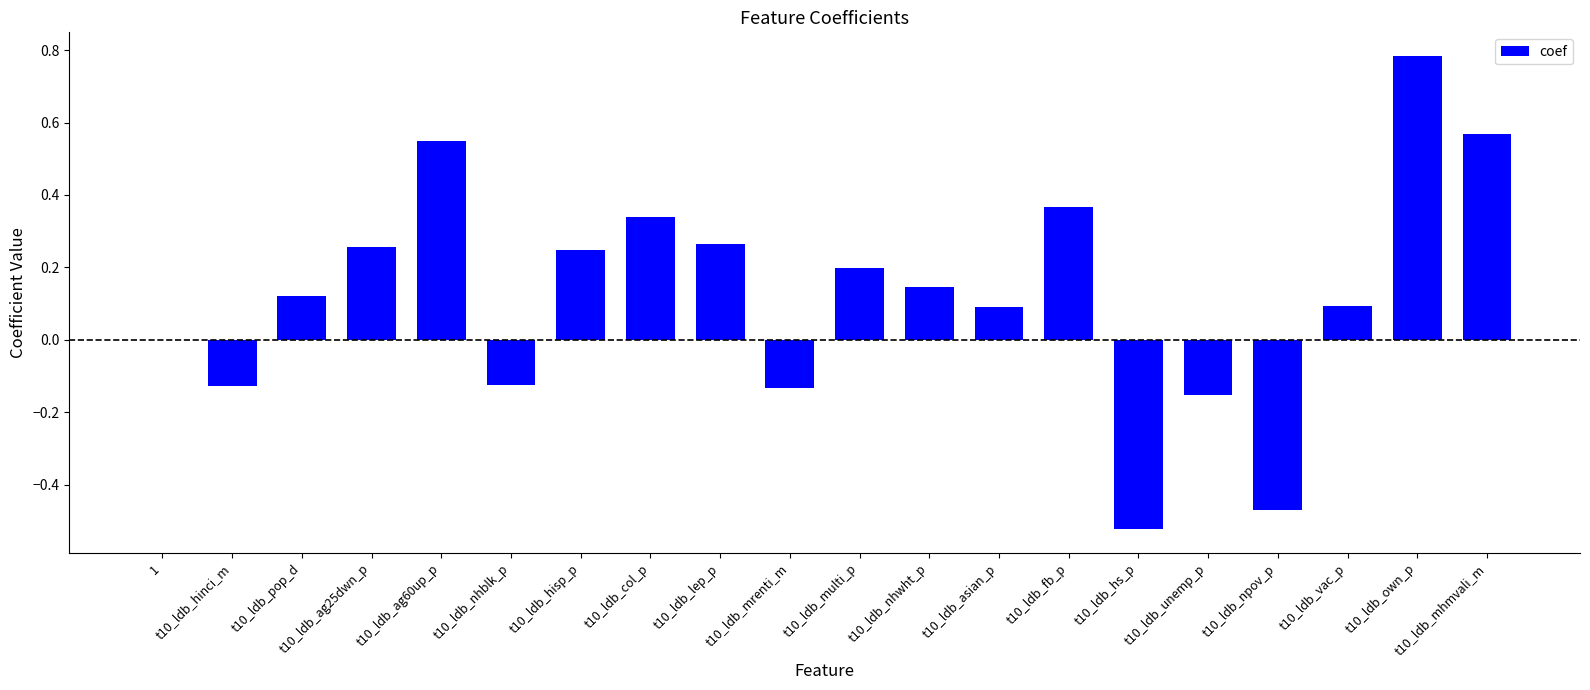

What is the sum of all values?

2.5